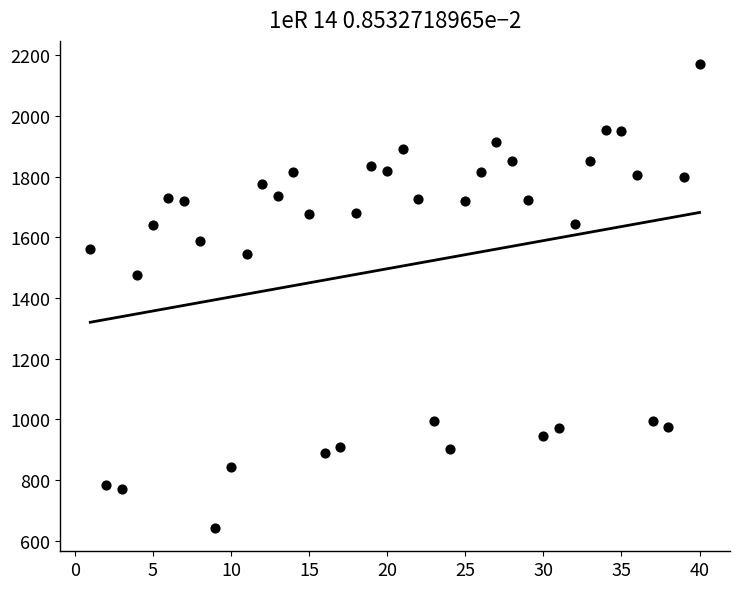

What Y value in the scatter plot is closest to 1406?

1474